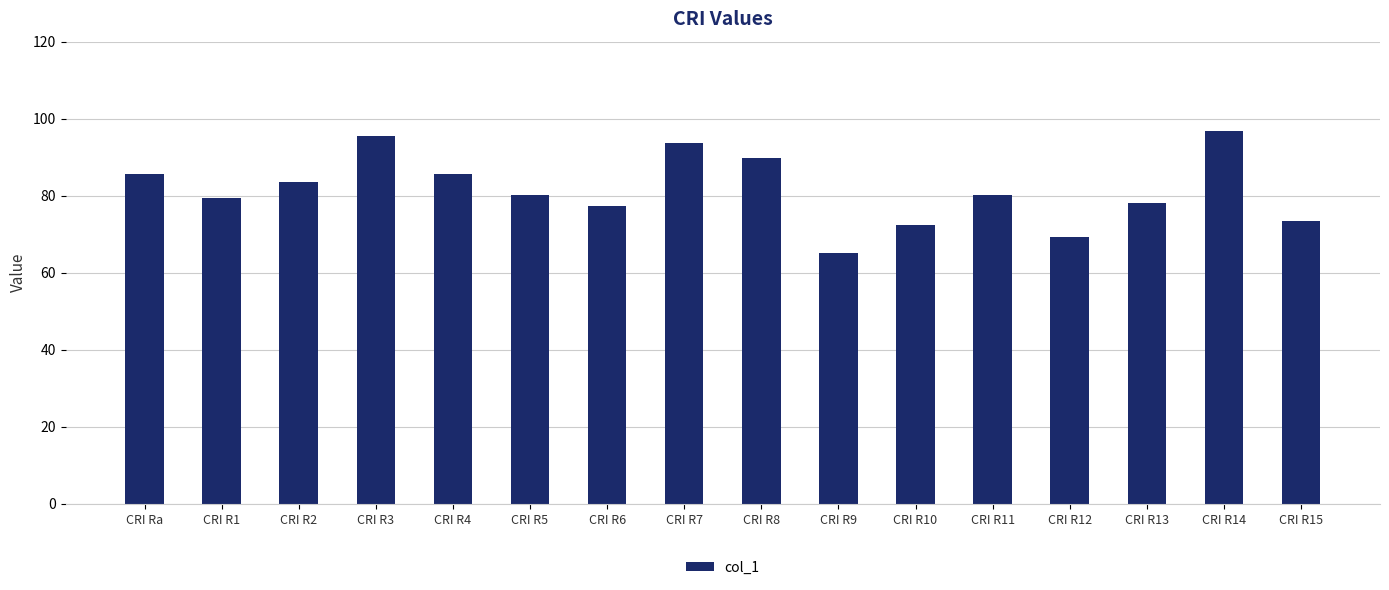

Count the number of data series in this chart.

1